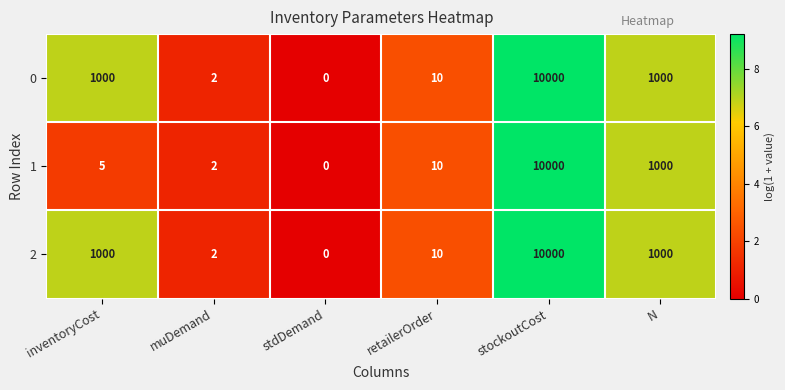

What is the total value across all series at retailerOrder?

30